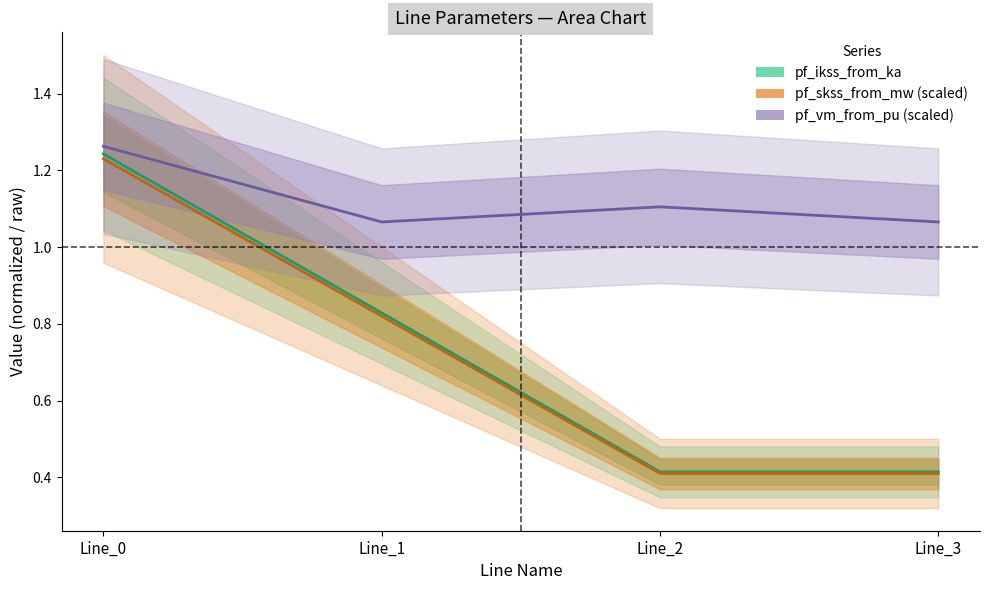

At how many categories does at least one series exceed 1?

4